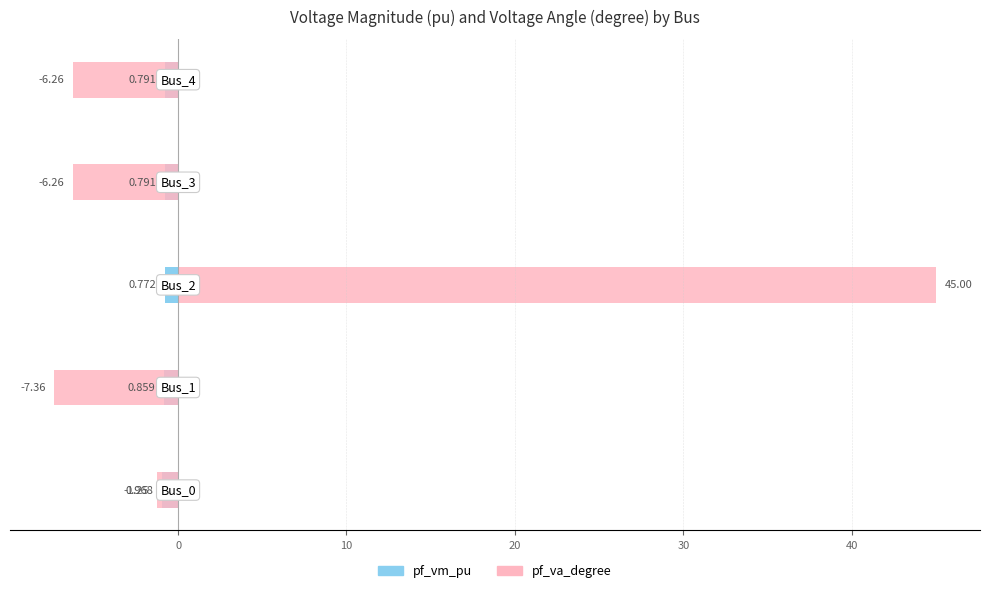

Reading left to right, what are all the values shown in this chart?

pf_vm_pu: −10=-1.0	0=-0.9	10=-0.8	20=-0.8	30=-0.8
pf_va_degree: −10=-1.2	0=-7.4	10=45.0	20=-6.3	30=-6.3